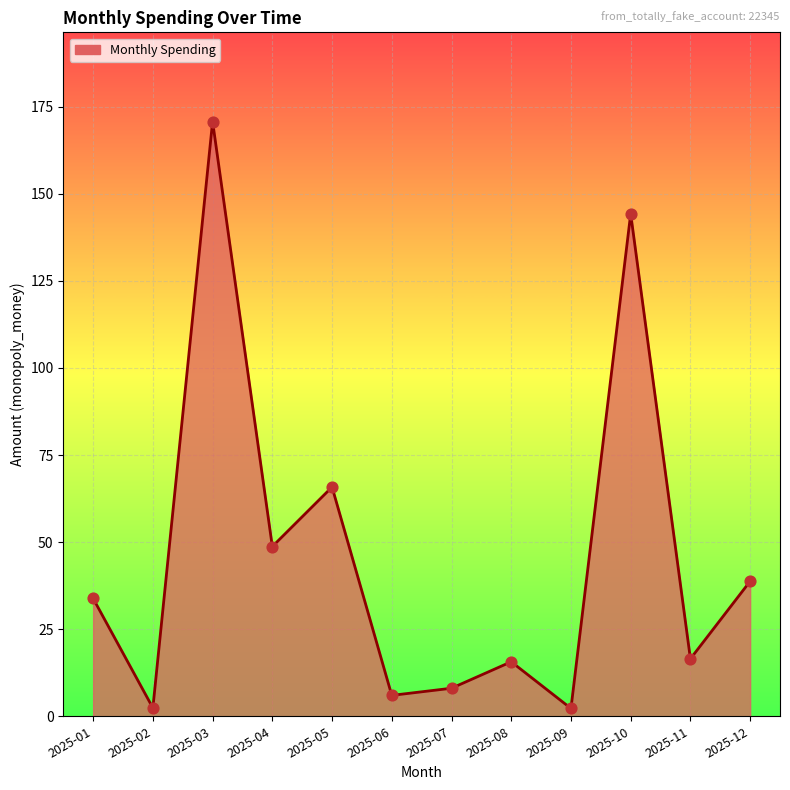

Between 2025-10 and 2025-05, which is larger?

2025-10